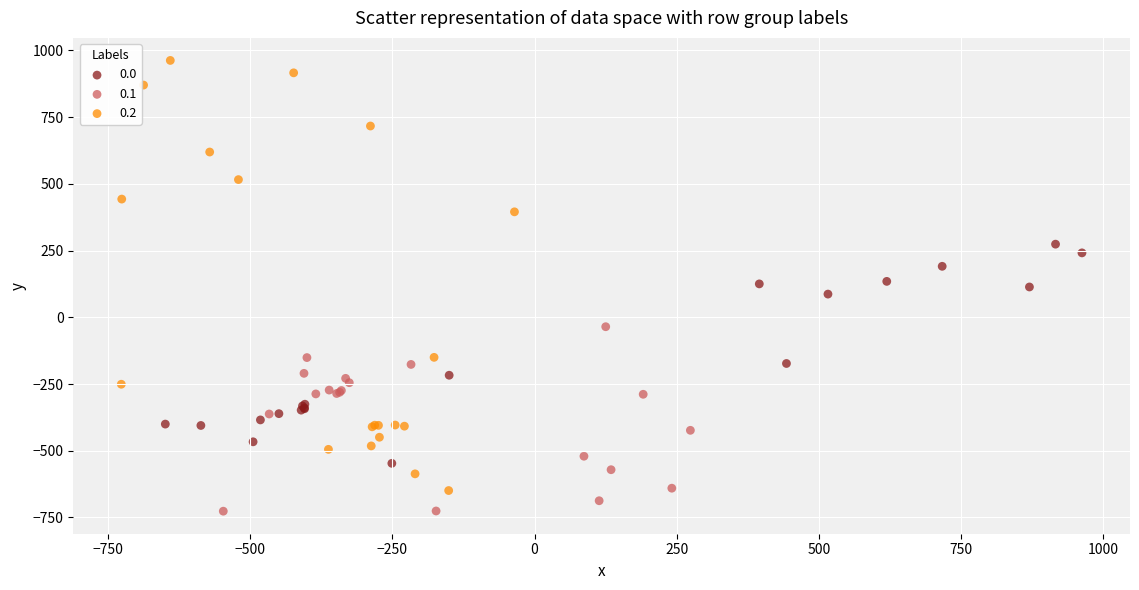

Which series has the widest spread of Y values?

0.2